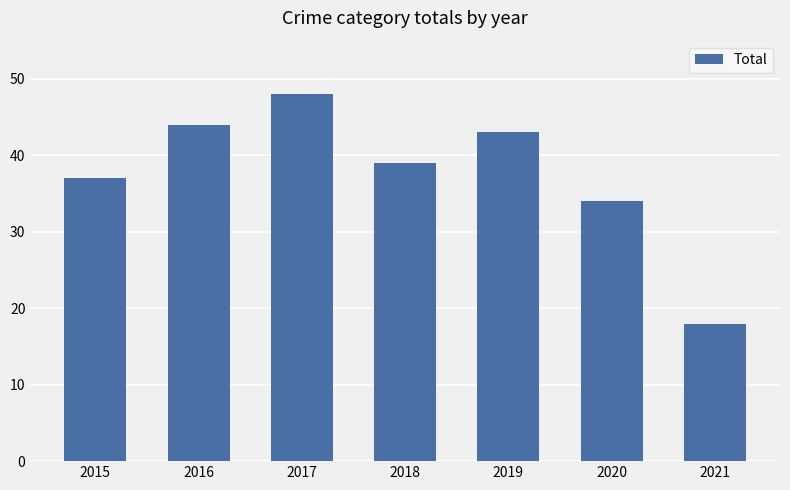

What is the value of the 7th bar from the left?

18